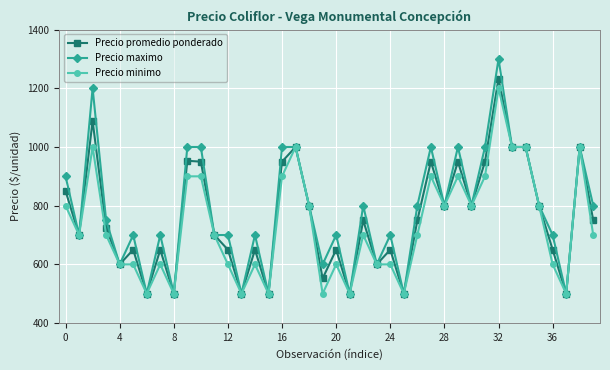

True or false: Precio maximo has more than 2 points higher than both neighbors.

True